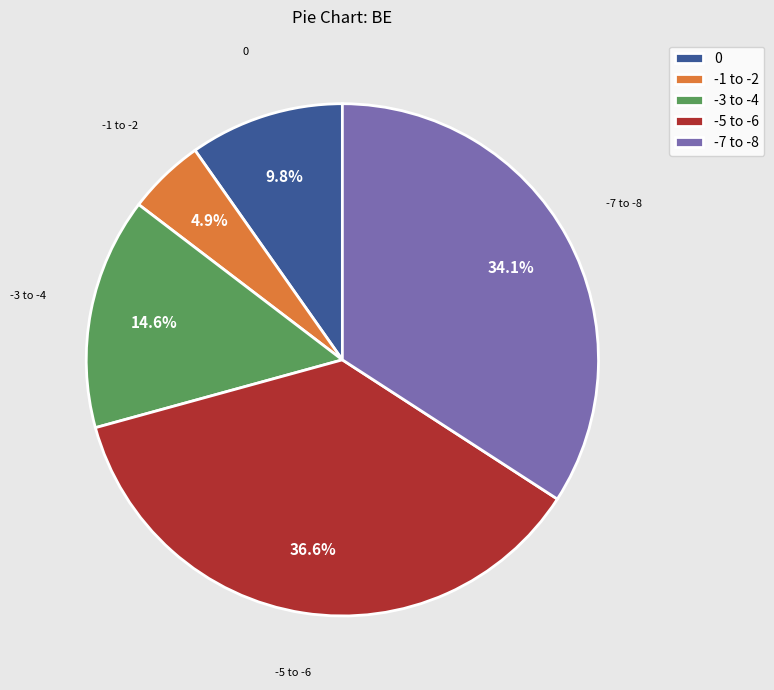

Is there a majority slice in this chart?

No